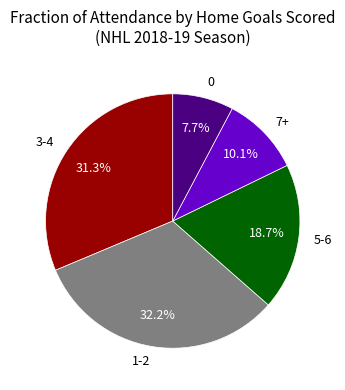

What portion of the pie excludes 0?

92.3%